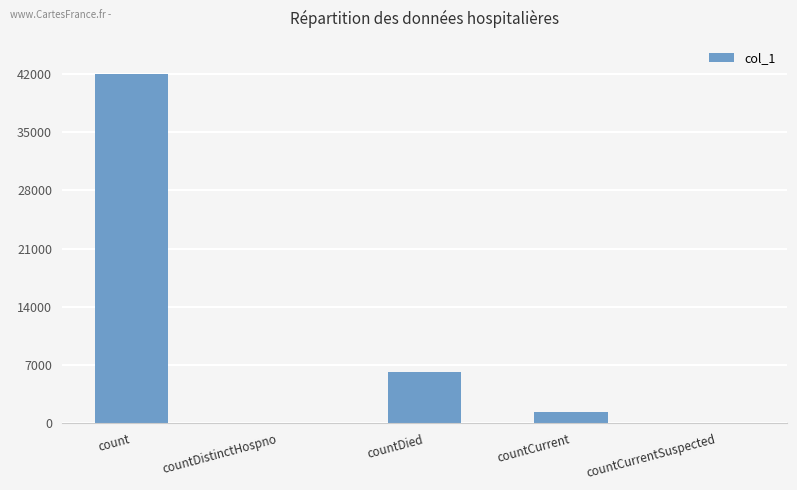

What is the greatest value displayed?

42051